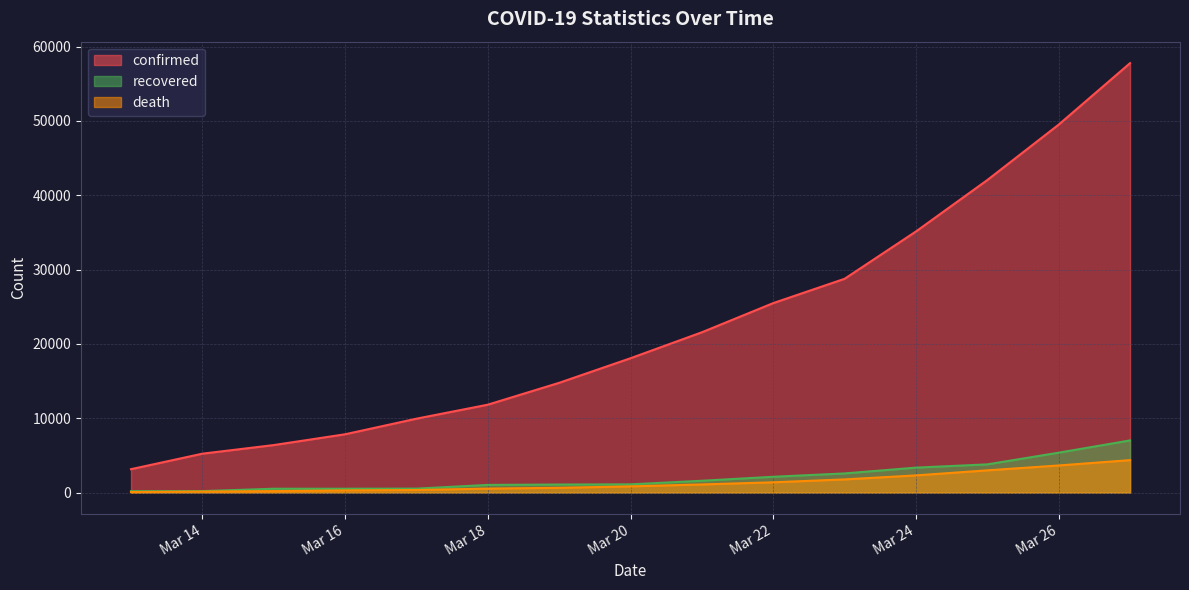

True or false: death and confirmed cross at least once.

False